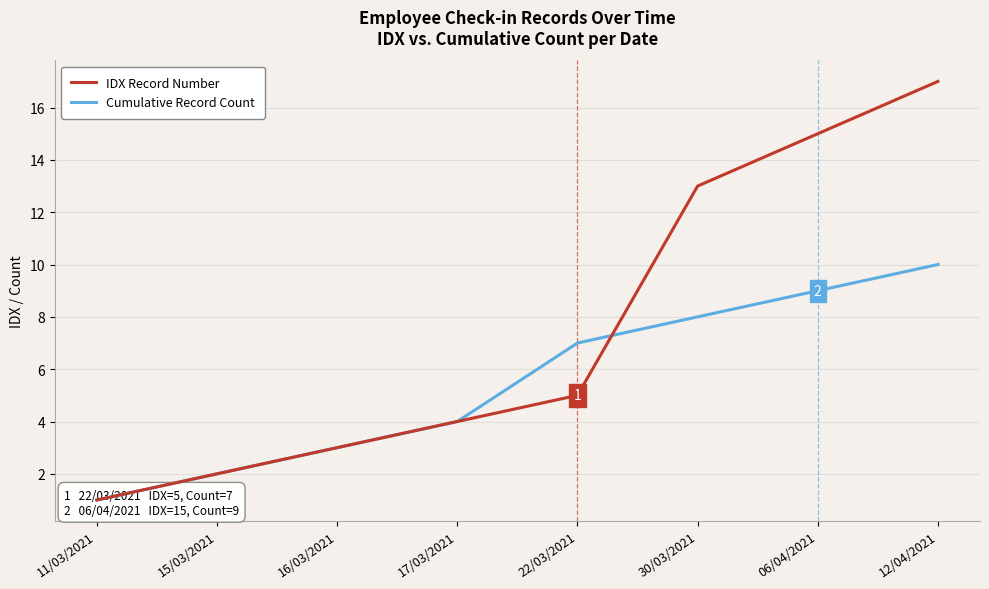

Between 12/04/2021 and 22/03/2021, which is larger?

12/04/2021